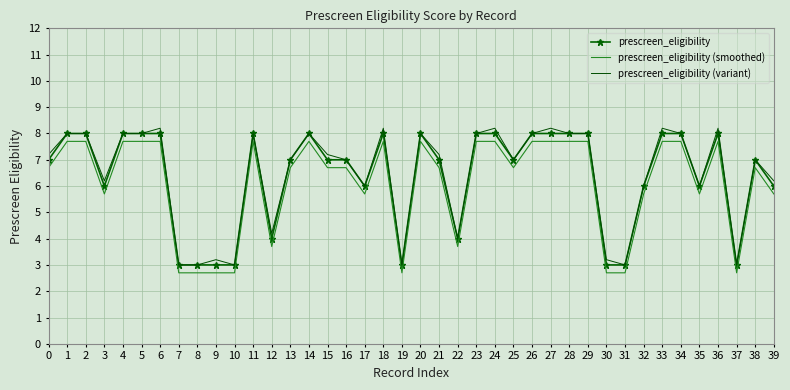

What are all the series names shown in the legend?

prescreen_eligibility, prescreen_eligibility (smoothed), prescreen_eligibility (variant)